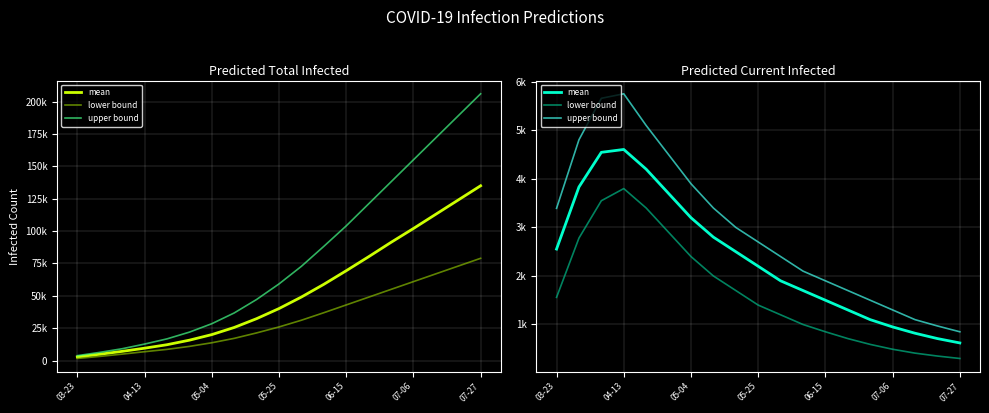

Between 07-06 and 12, which series saw the biggest shift?

upper bound